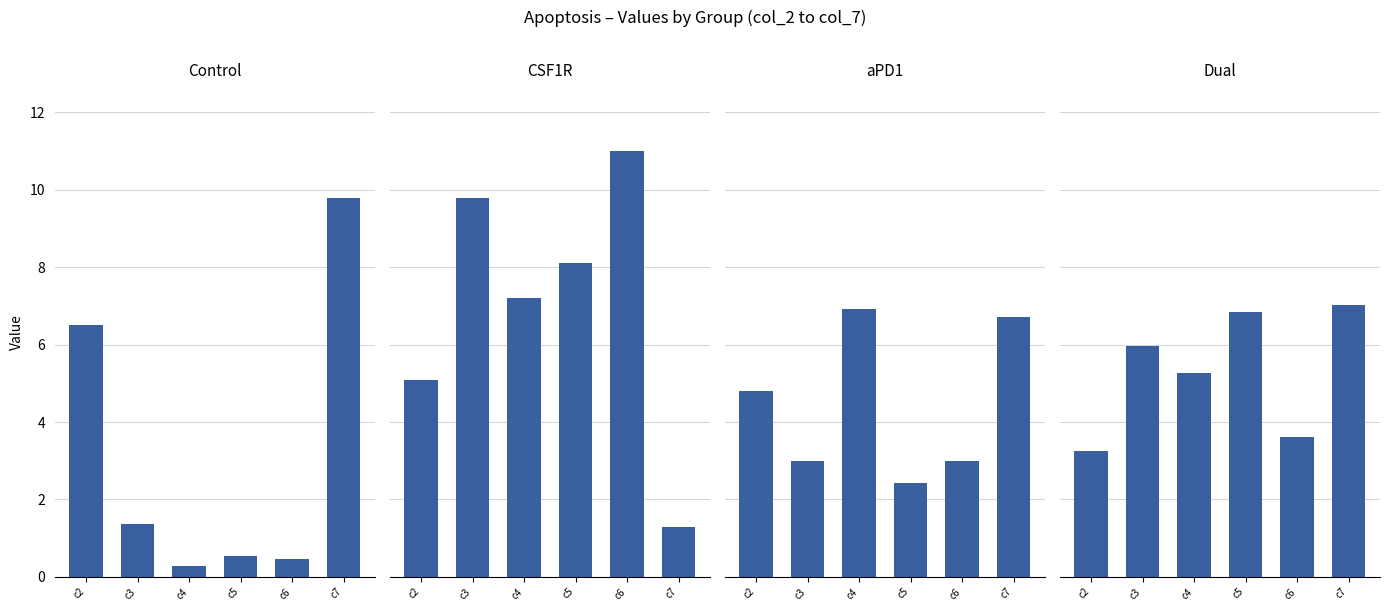

What is the value of the Dual bar at the 3rd from the left?

5.3